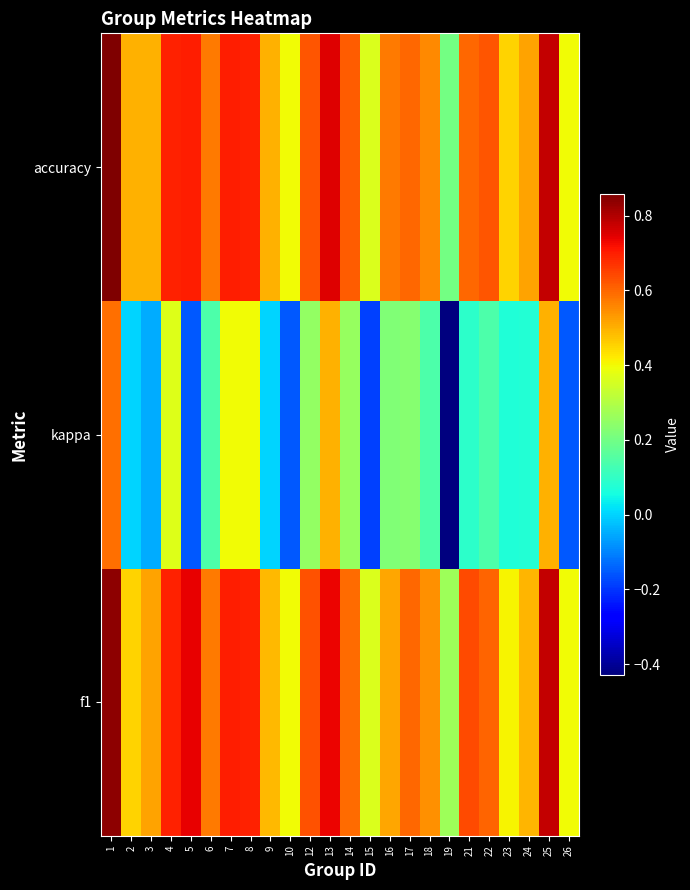

Between 2 and 6, which is larger?

6